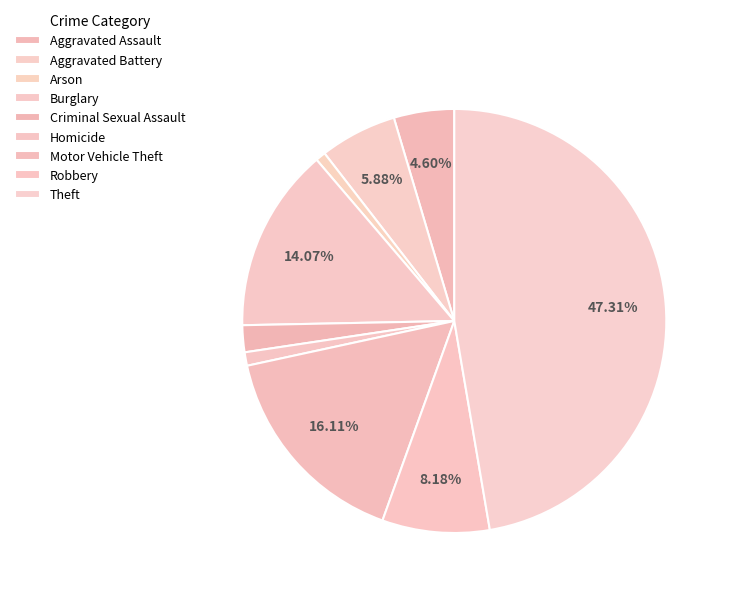

To the nearest percent, what portion does Theft represent?

47%